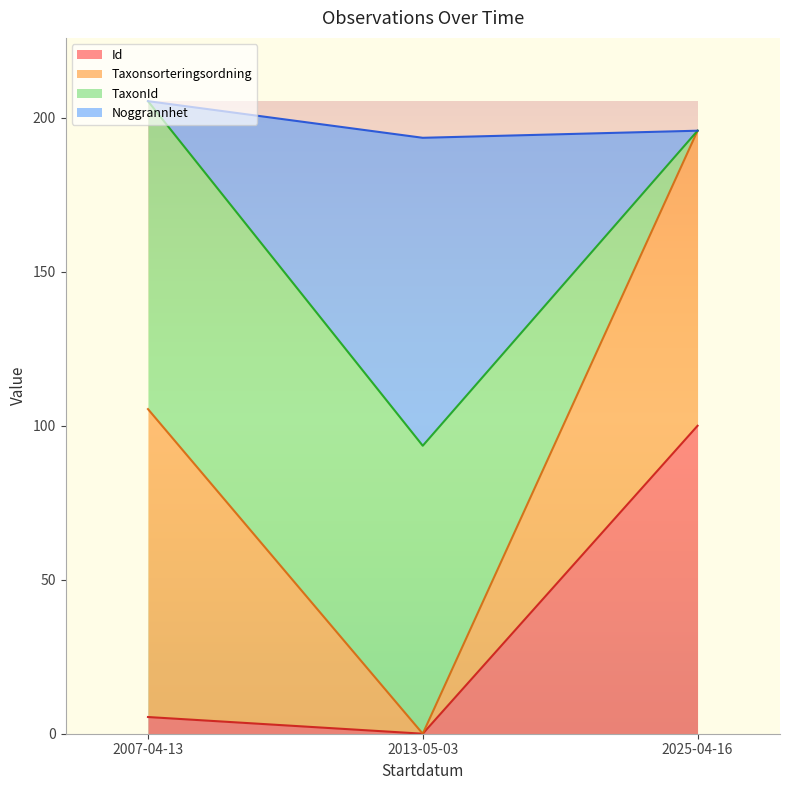

What is the total value across all series at 2025-04-16?

195.8